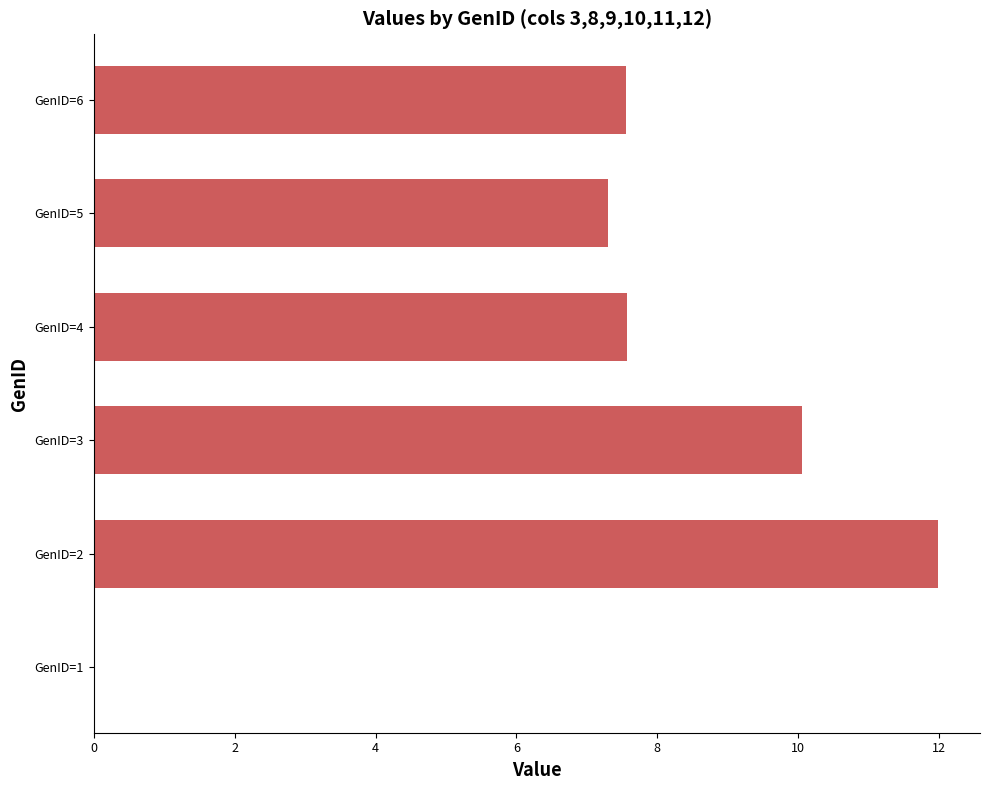

Which has a higher value, GenID=6 or GenID=3?

GenID=3